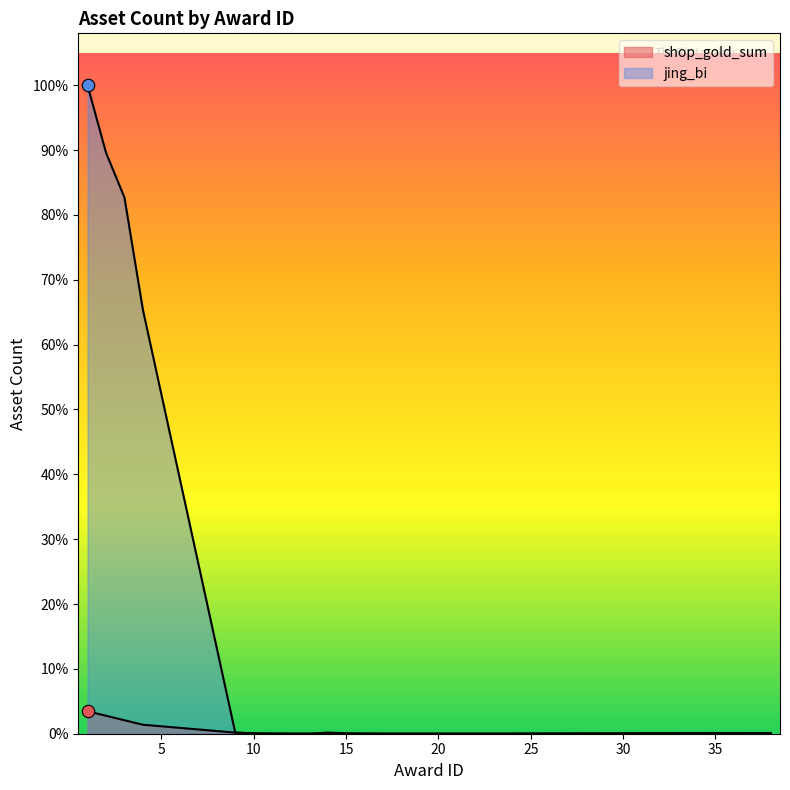

Which series contains the highest Y value?

jing_bi